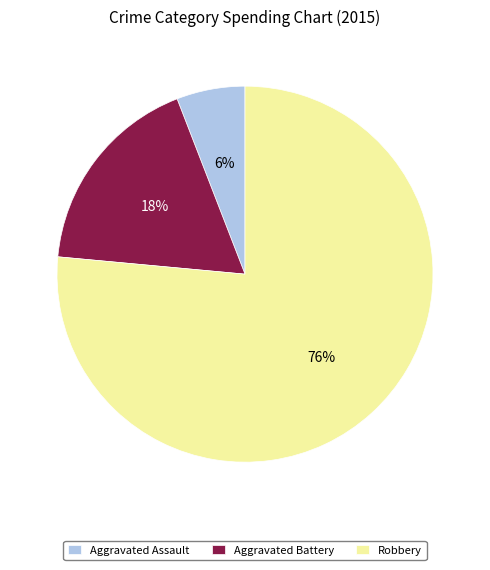

Which slice represents more than half of the pie?

Robbery